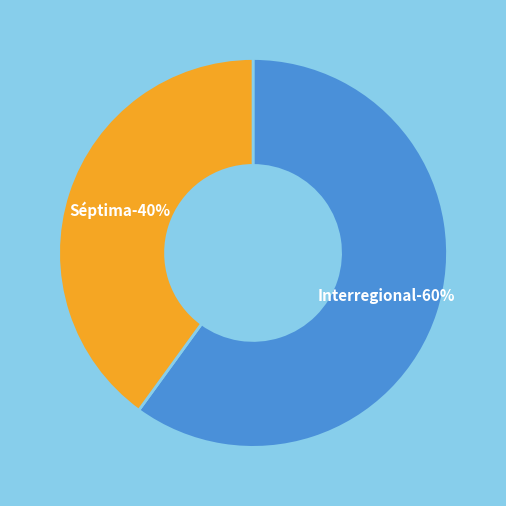

What is the majority slice?

Interregional